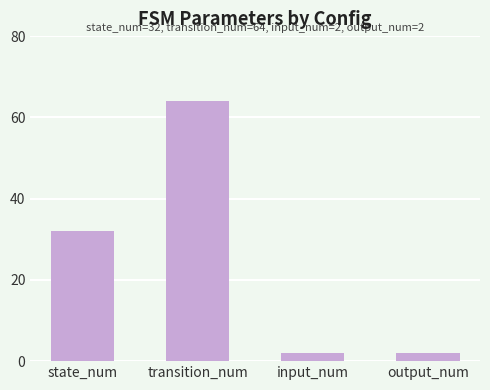

What is the difference between the values at transition_num and output_num?

62